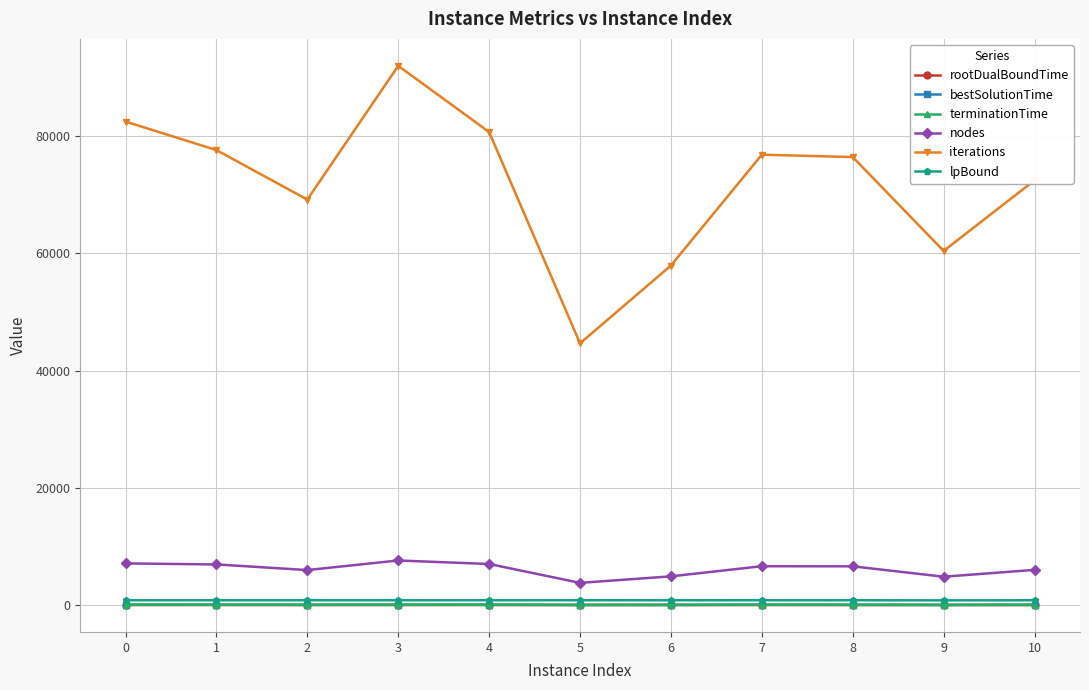

What is the average value of the nodes series?

6116.1